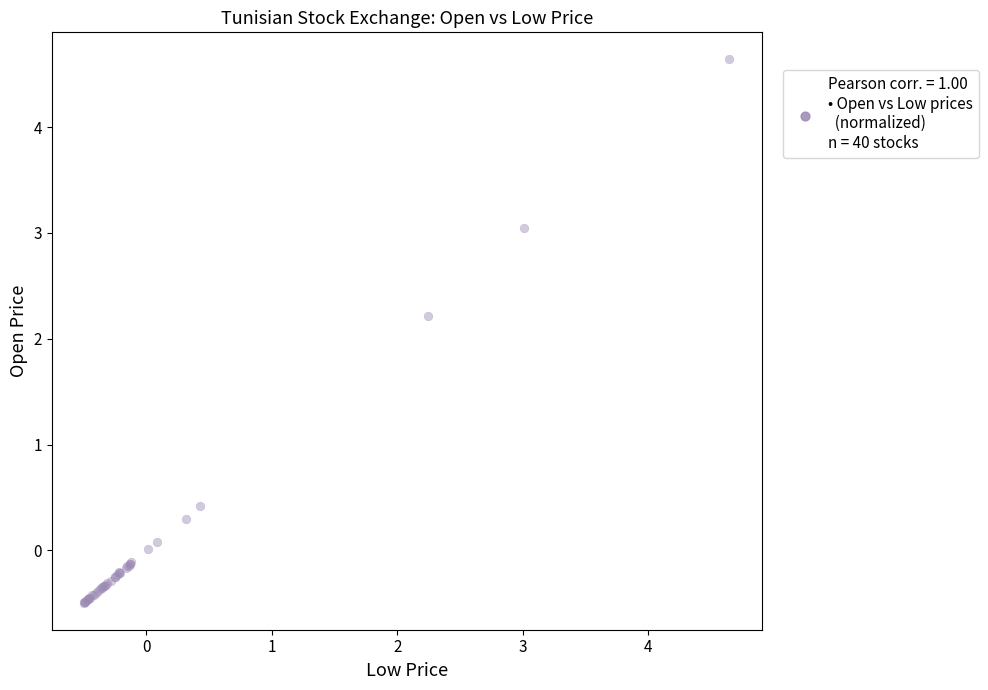

What Y value in the scatter plot is closest to 2?

2.2